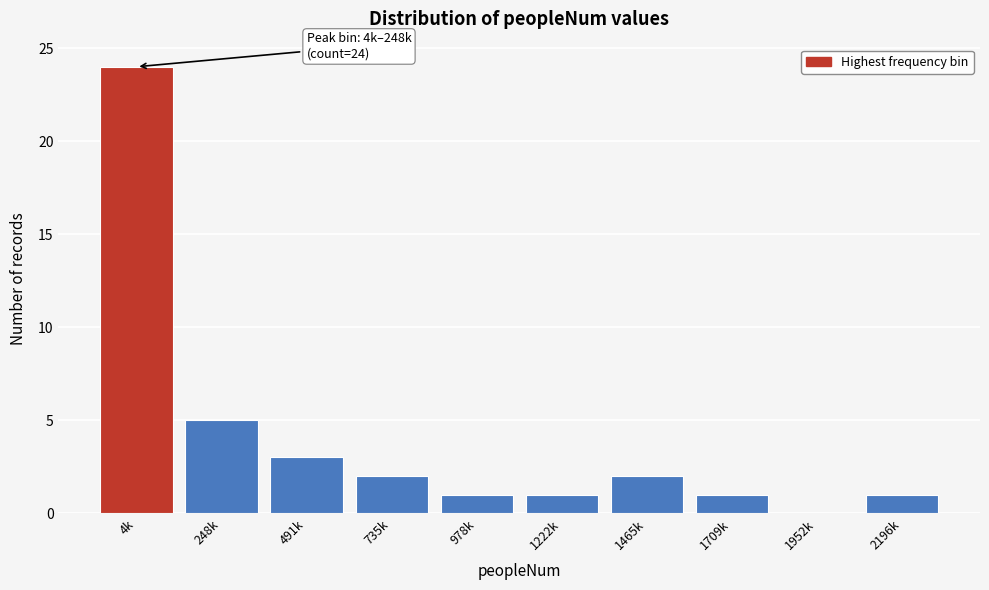

Reading left to right, what are all the values shown in this chart?

4k=24	248k=5	491k=3	735k=2	978k=1	1222k=1	1465k=2	1709k=1	1952k=0	2196k=1